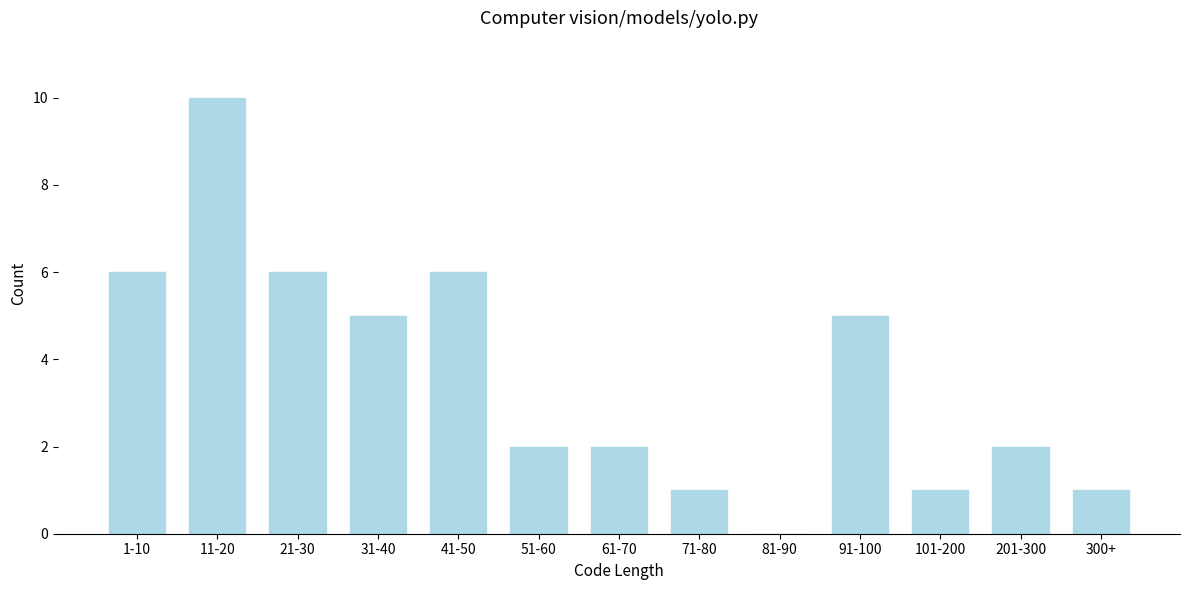

Reading left to right, what are all the values shown in this chart?

1-10=6	11-20=10	21-30=6	31-40=5	41-50=6	51-60=2	61-70=2	71-80=1	81-90=0	91-100=5	101-200=1	201-300=2	300+=1